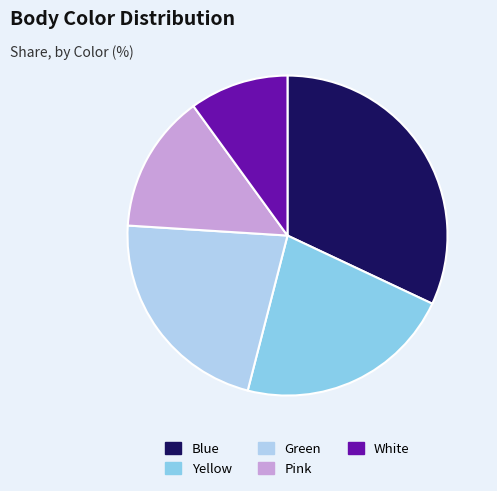

How many slices are in this pie chart?

5